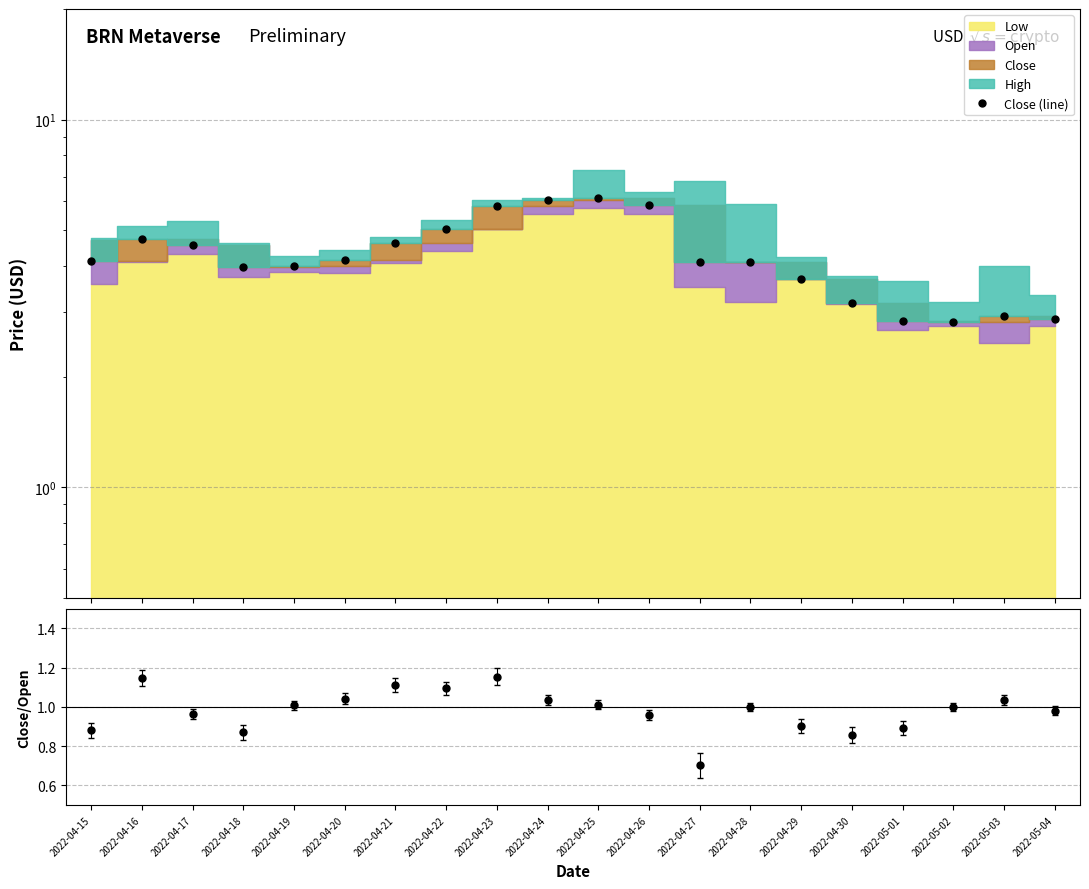

How many lines are shown in the chart?

2